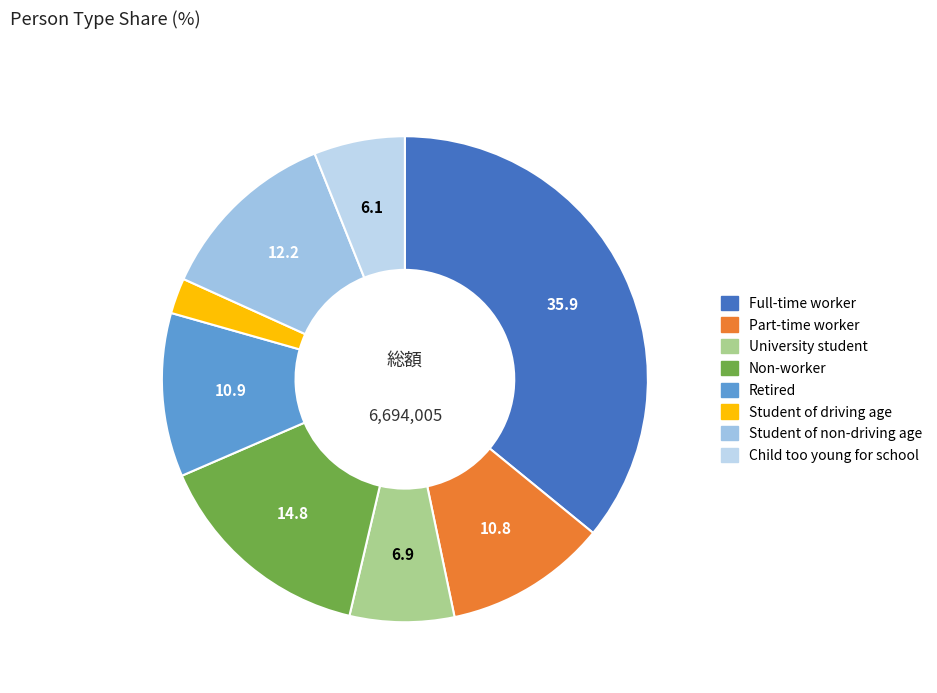

How many slices are in this pie chart?

8